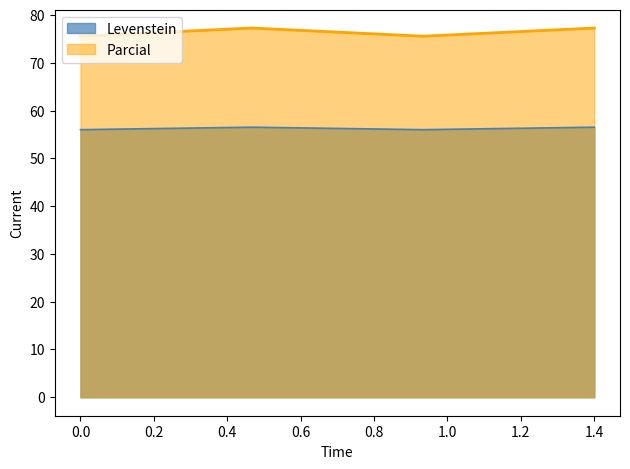

True or false: Levenstein has more than 1 interior local peaks.

False